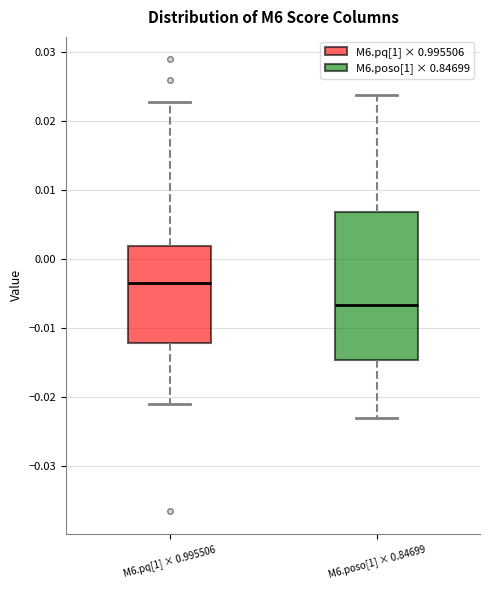

Reading left to right, transcribe this box plot: for each box, give where its median line is, the range the box spans, and where its two whiskers end, as read against the y-axis. The values are not printed on the chart, so give them approximately, as read against the axis.

M6.pq[1] × 0.995506: median -0.003, box -0.012 to 0.002, whiskers -0.021 to 0.023
M6.poso[1] × 0.84699: median -0.007, box -0.015 to 0.007, whiskers -0.023 to 0.024